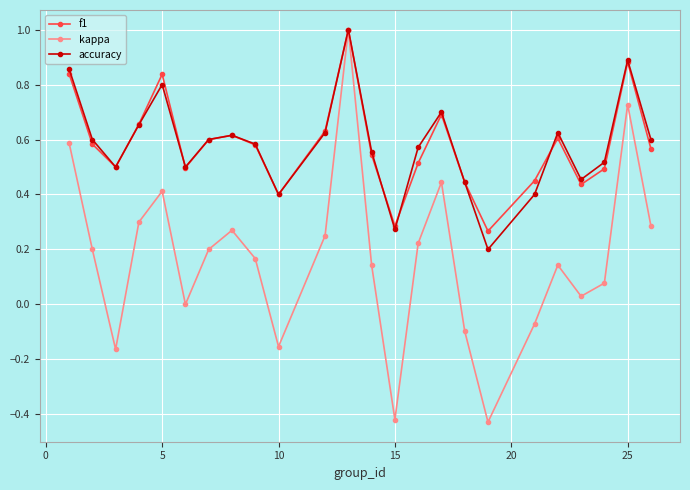

In kappa, how many points are lower than both neighbors (excluding endpoints)?

6